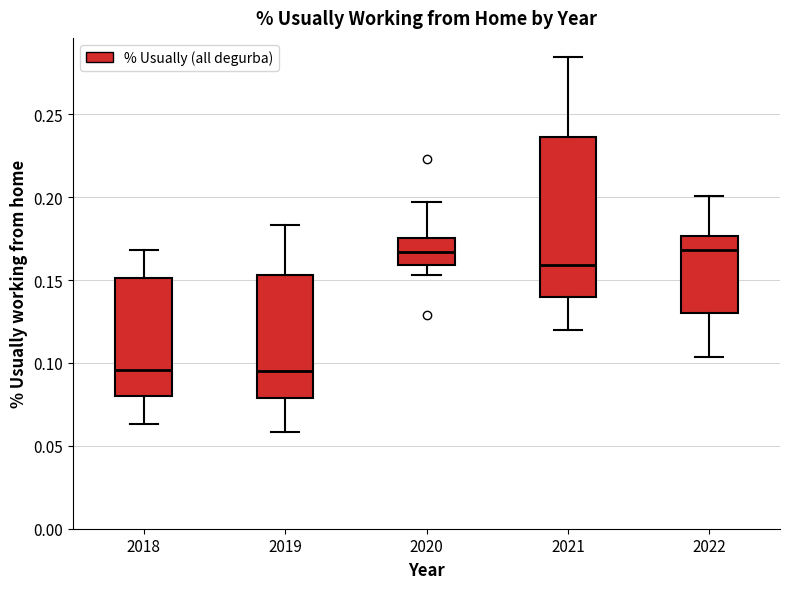

Which box is the tallest, from its lower edge to its upper edge?

2021